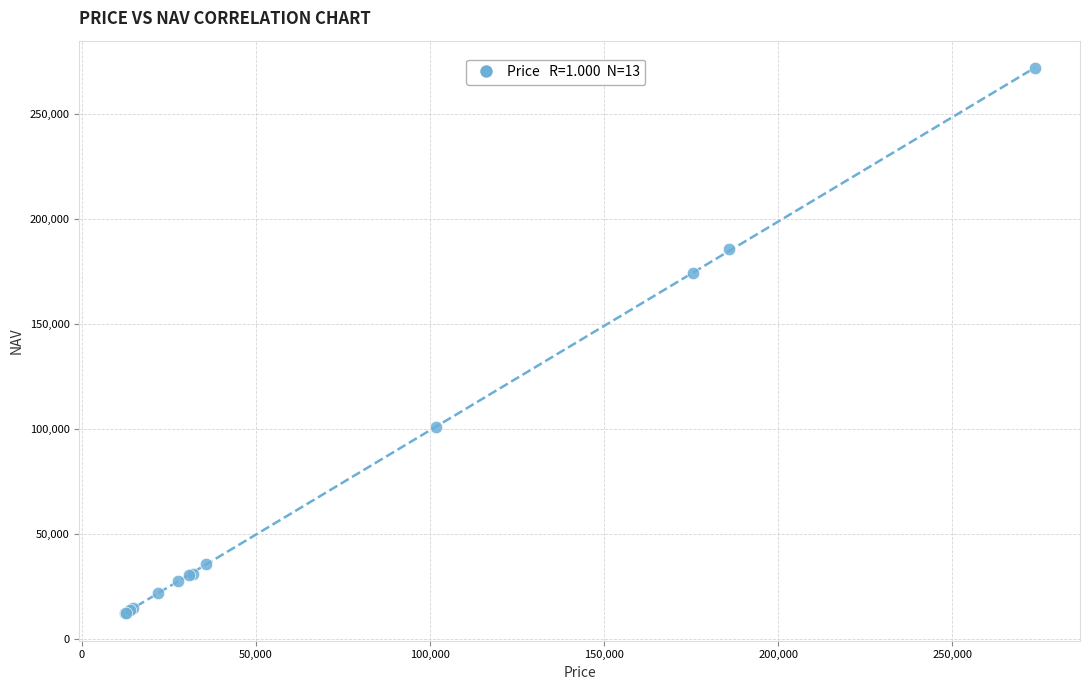

What Y value in the scatter plot is closest to 142136?

174300